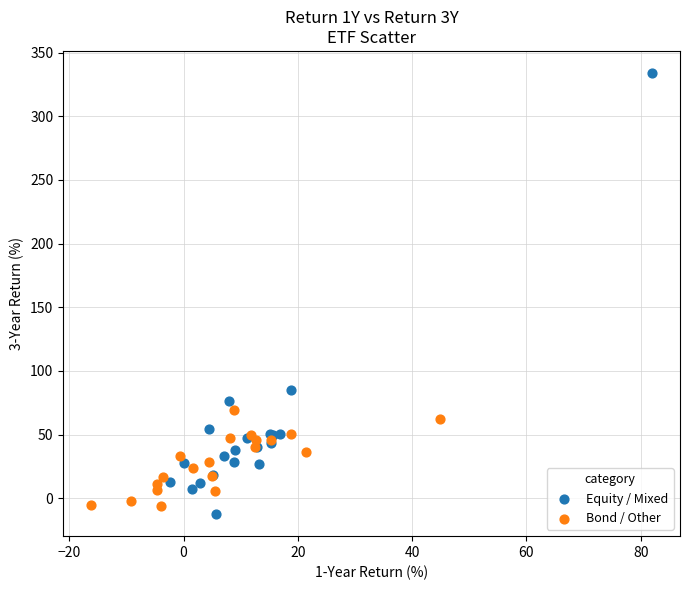

Which series reaches the minimum Y coordinate?

Equity / Mixed